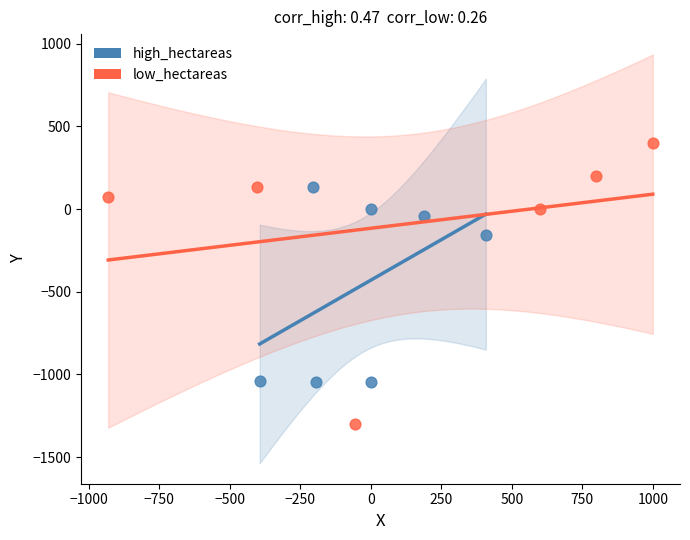

What are all the series names shown in the legend?

high_hectareas, low_hectareas